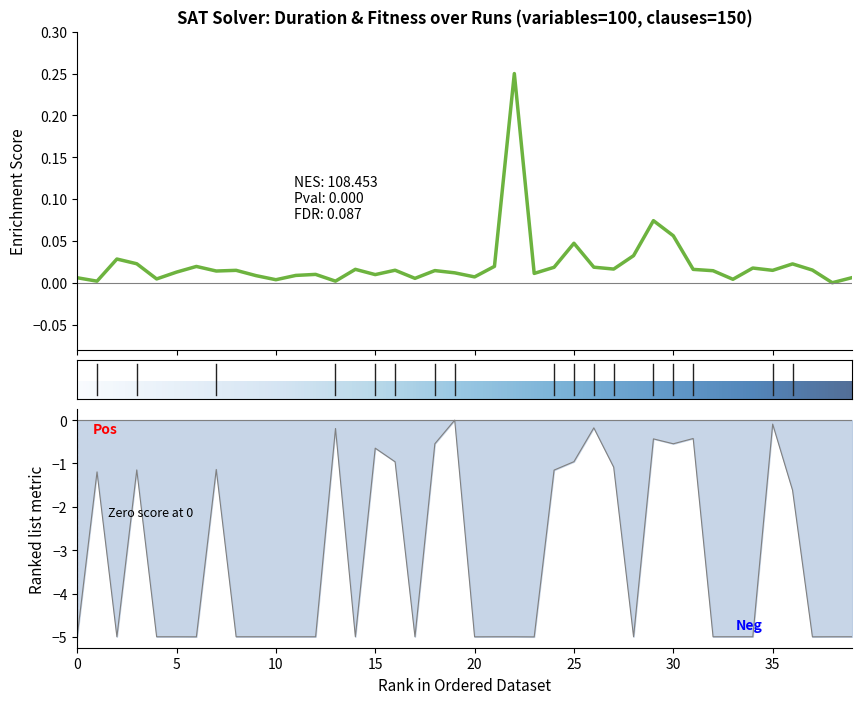

Reading right to left, extract all data points from this chart.

duration: 39=0.0	38=0.0	37=0.0	36=0.0	35=0.0	34=0.0	33=0.0	32=0.0	31=0.0	30=0.1	29=0.1	28=0.0	27=0.0	26=0.0	25=0.0	24=0.0	23=0.0	22=0.2	21=0.0	20=0.0	19=0.0	18=0.0	17=0.0	16=0.0	15=0.0	14=0.0	13=0.0	12=0.0	11=0.0	10=0.0	9=0.0	8=0.0	7=0.0	6=0.0	5=0.0	4=0.0	3=0.0	2=0.0	1=0.0	0=0.0
fitness: 39=-5.0	38=-5.0	37=-5.0	36=-1.6	35=-0.1	34=-5.0	33=-5.0	32=-5.0	31=-0.4	30=-0.5	29=-0.4	28=-5.0	27=-1.1	26=-0.2	25=-1.0	24=-1.2	23=-5.0	22=-5.0	21=-5.0	20=-5.0	19=0.0	18=-0.5	17=-5.0	16=-1.0	15=-0.6	14=-5.0	13=-0.2	12=-5.0	11=-5.0	10=-5.0	9=-5.0	8=-5.0	7=-1.1	6=-5.0	5=-5.0	4=-5.0	3=-1.1	2=-5.0	1=-1.2	0=-5.0